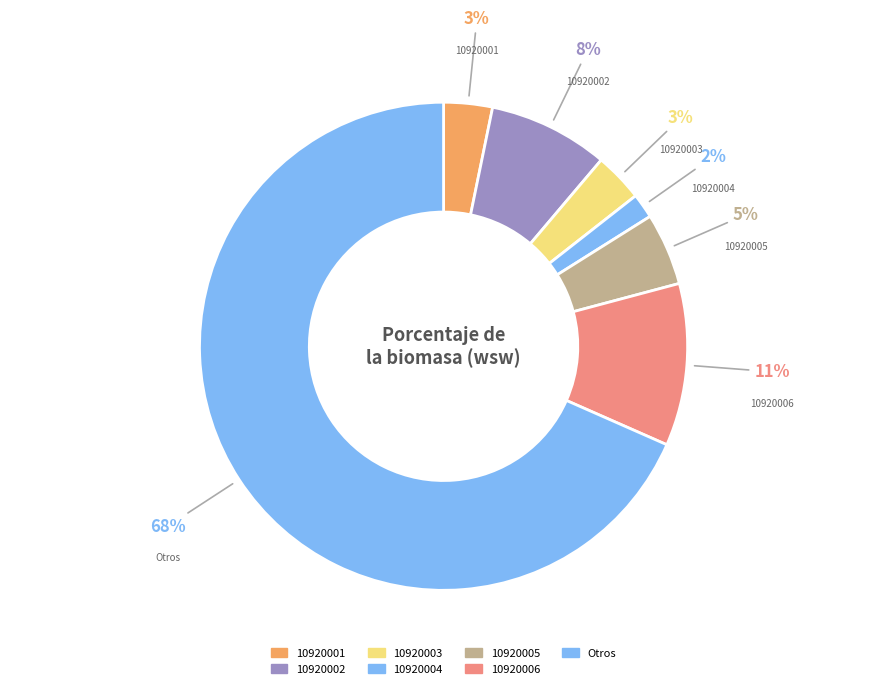

To the nearest percent, what is the combined percentage of 10920001 and 10920005?

8%